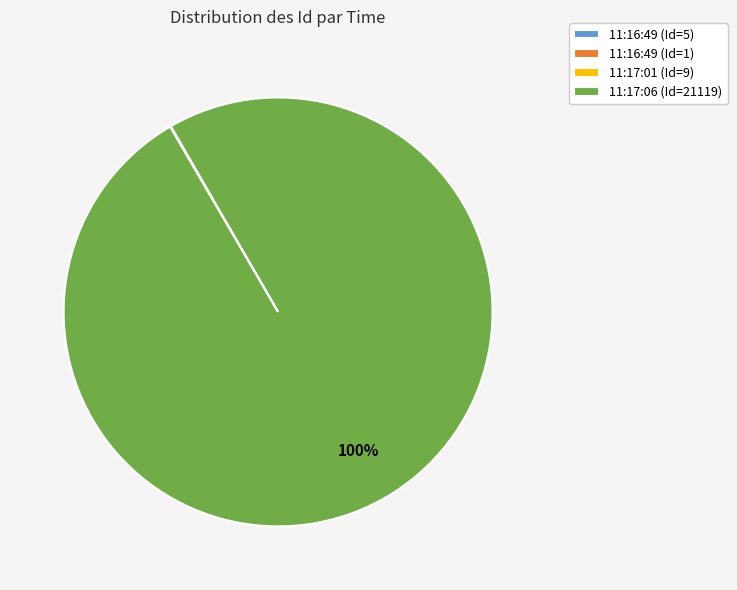

Does any single category account for the majority?

Yes